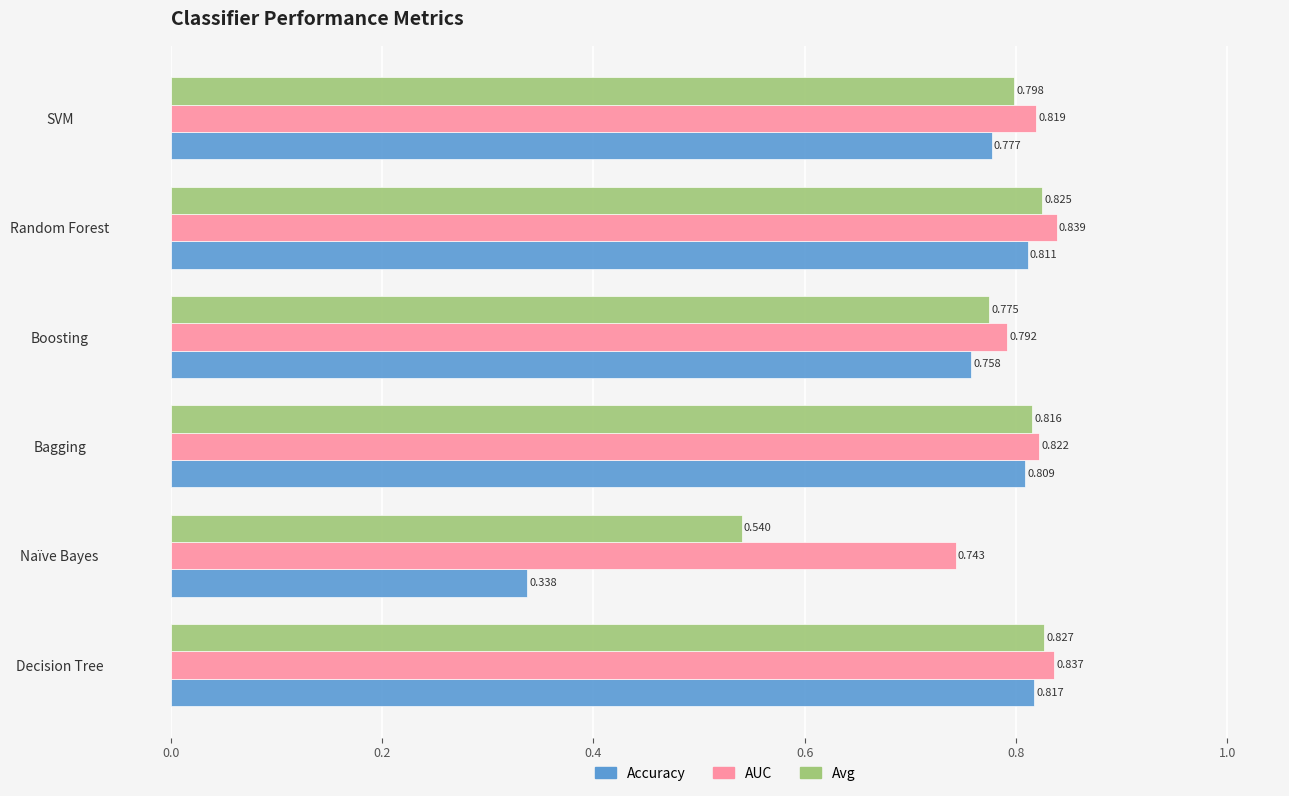

Where is Avg nearest to the value 0?

Naïve Bayes